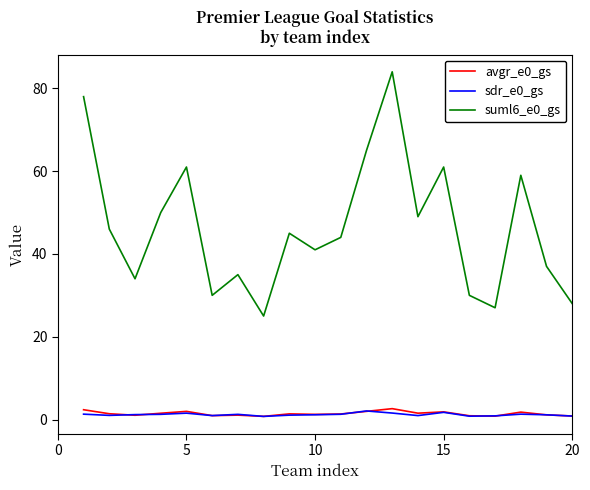

In avgr_e0_gs, how many points are higher than both neighbors (excluding endpoints)?

6